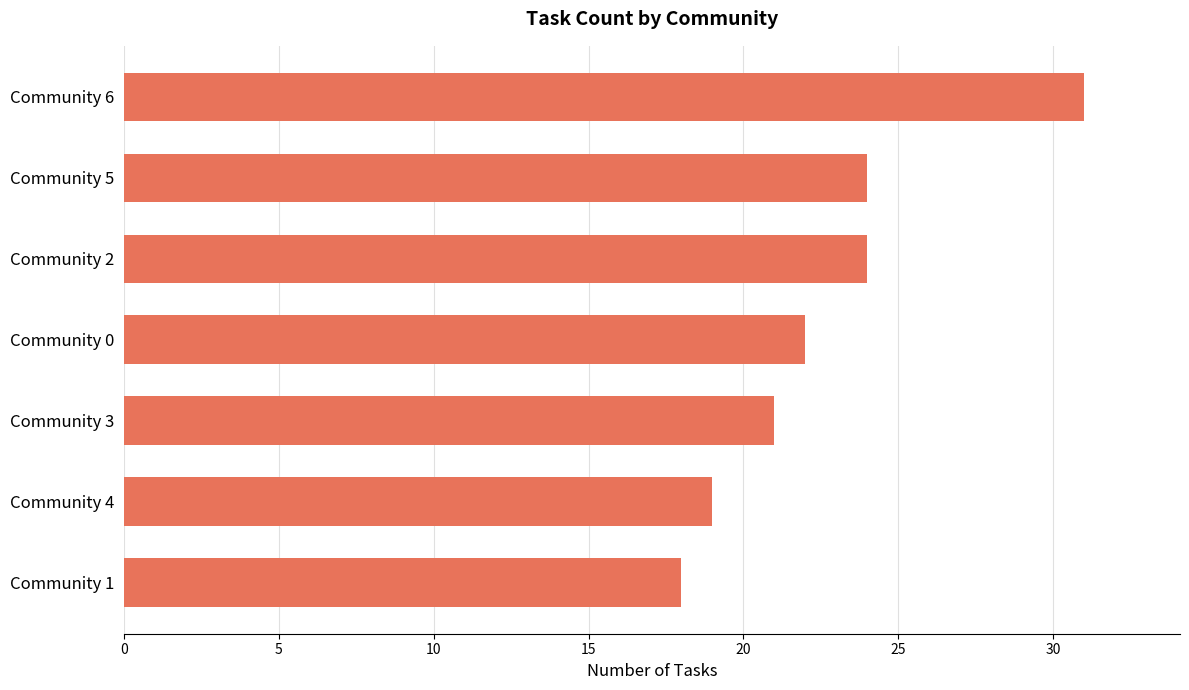

Reading bottom to top, list all the values displayed in this chart.

Community 1=18	Community 4=19	Community 3=21	Community 0=22	Community 2=24	Community 5=24	Community 6=31